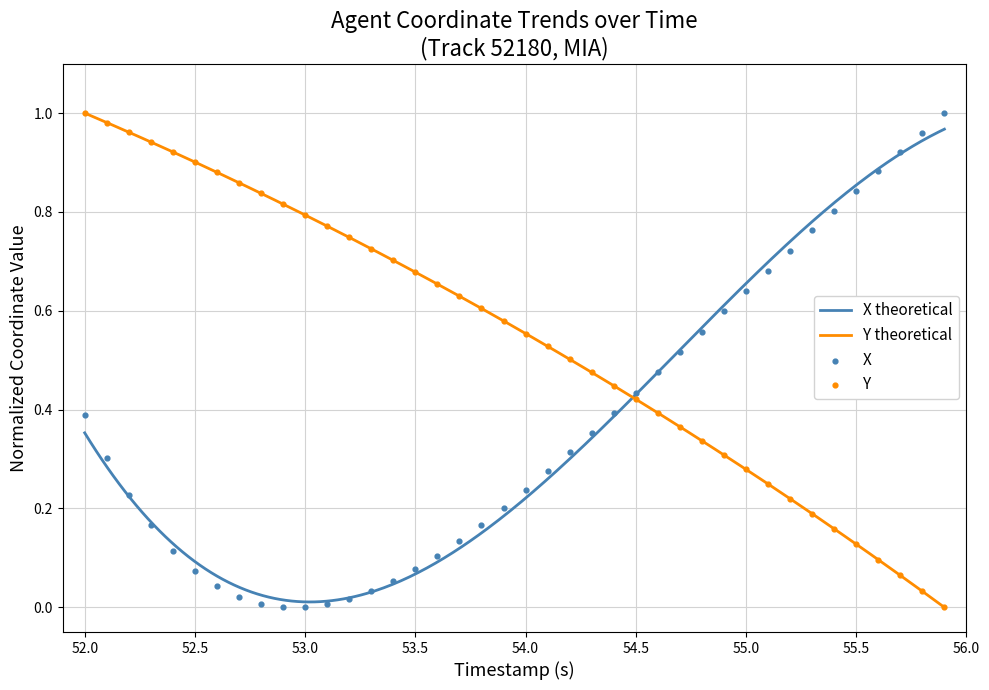

At how many categories does at least one series exceed 0?

40